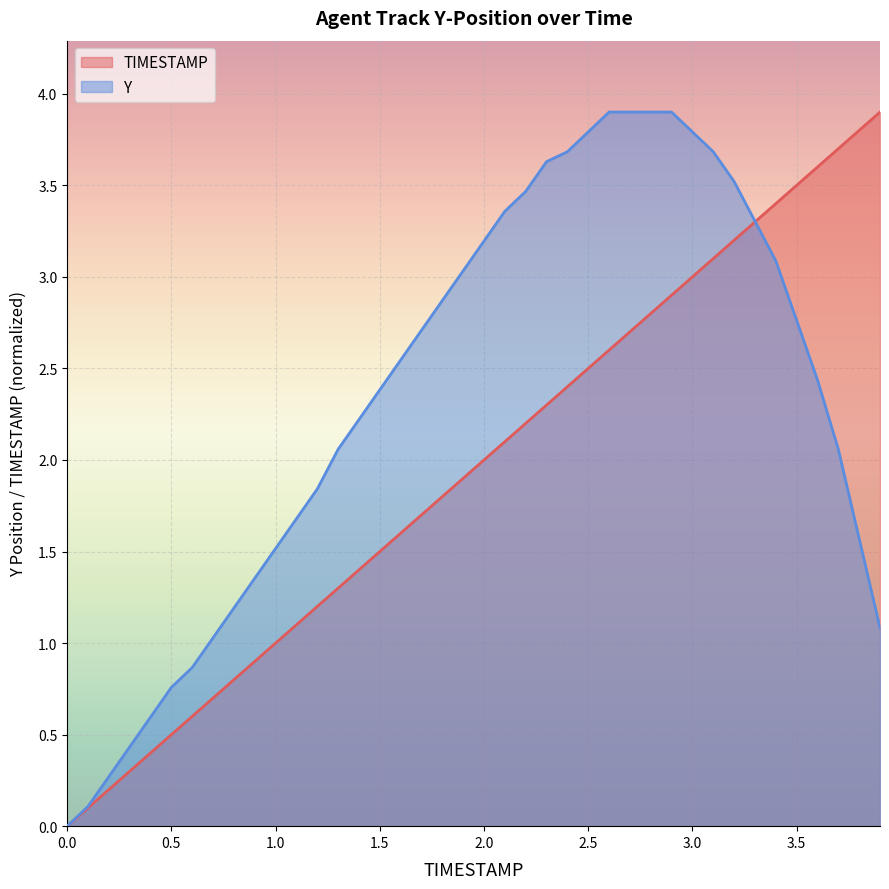

List the labels in order of TIMESTAMP value, largest first.

3.9, 3.8, 3.7, 3.6, 3.5, 3.4, 3.3, 3.2, 3.1, 3.0, 2.9, 2.8, 2.7, 2.6, 2.5, 2.4, 2.3, 2.2, 2.1, 2.0, 1.9, 1.8, 1.7, 1.6, 1.5, 1.4, 1.3, 1.2, 1.1, 1.0, 0.9, 0.8, 0.7, 0.6, 0.5, 0.4, 0.3, 0.2, 0.1, 0.0